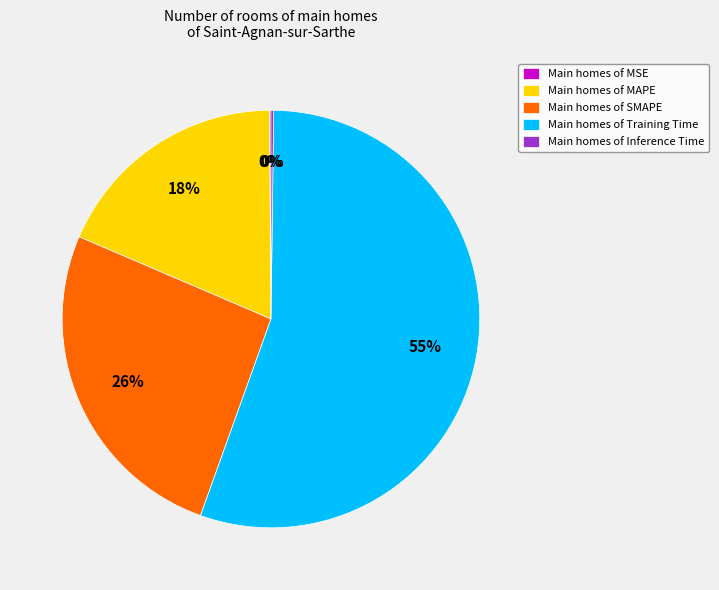

Which category accounts for the majority?

Main homes of Training Time